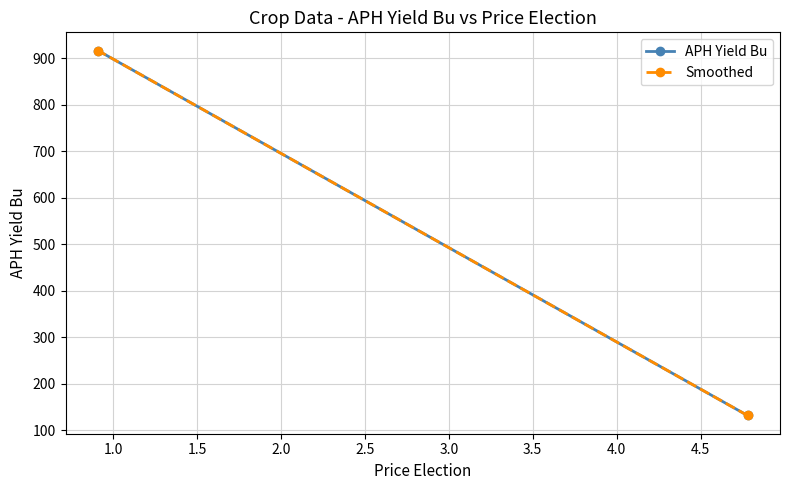

How many lines are shown in the chart?

2